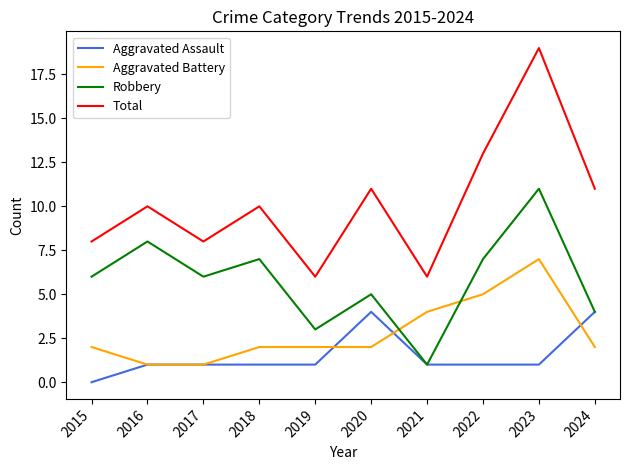

True or false: Aggravated Battery has a value of 2 at 2019.

True